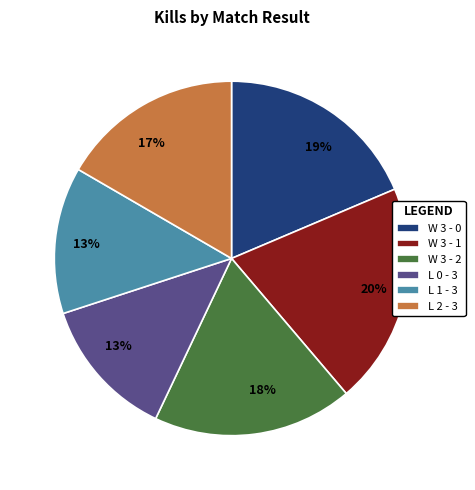

Approximately how many times larger is the value at W 3 - 2 compared to L 0 - 3?

1.4